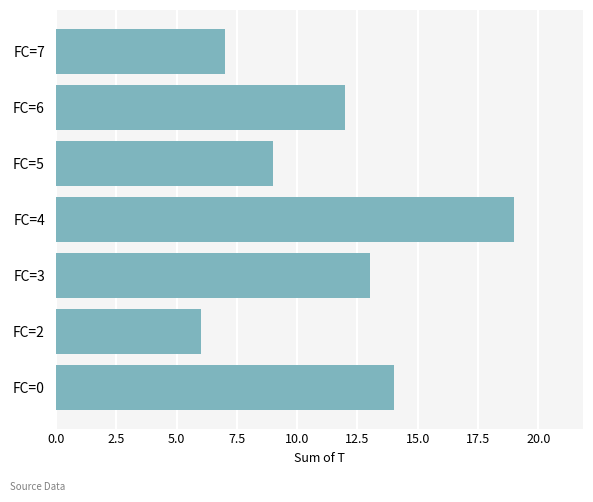

What is the difference between the maximum and minimum values?

13